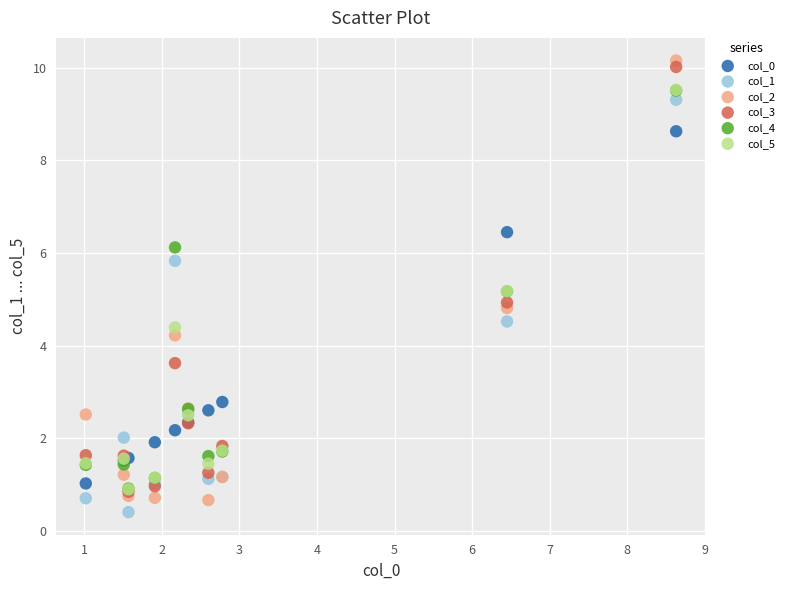

What are all the series names shown in the legend?

col_0, col_1, col_2, col_3, col_4, col_5